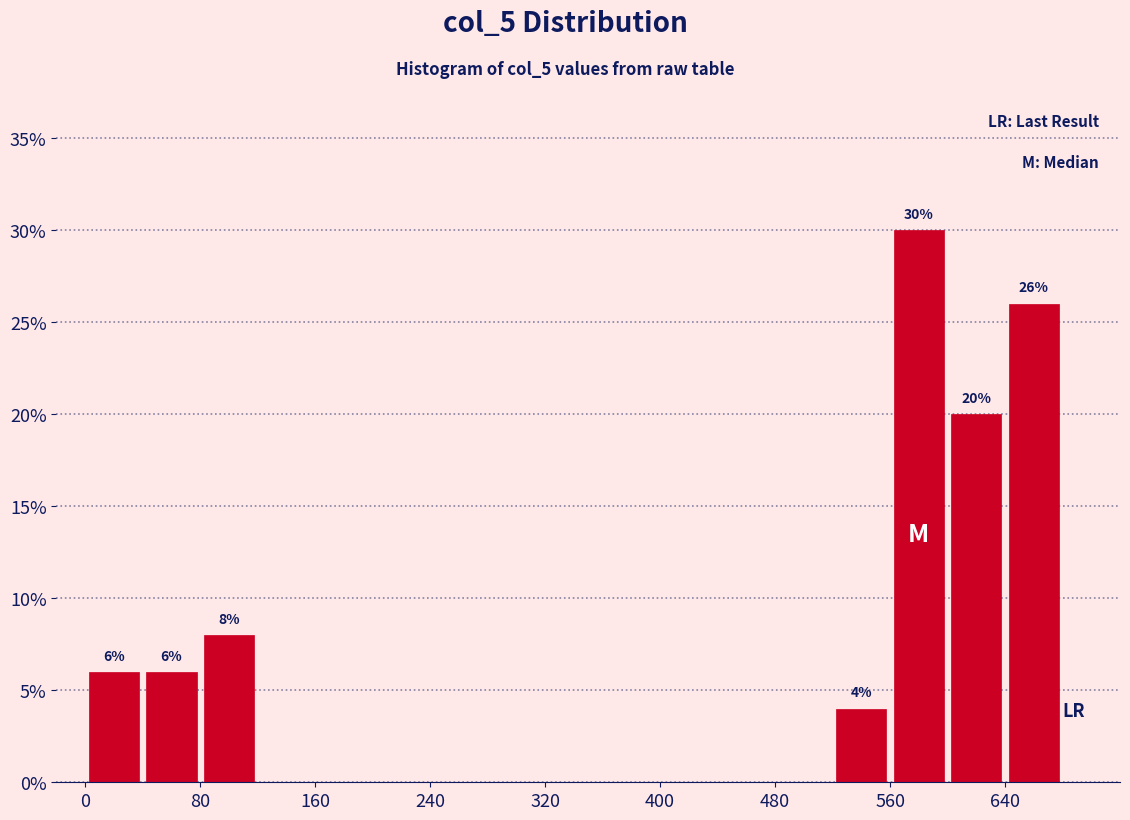

Which range on the x-axis has the tallest bar?

560 to 600